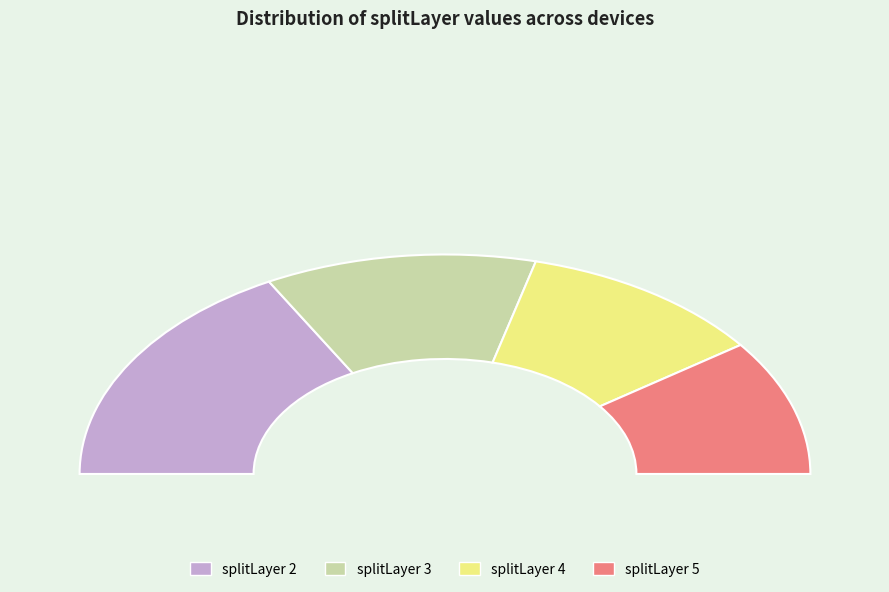

The 4 slice represents 22% of the pie. True or false?

True